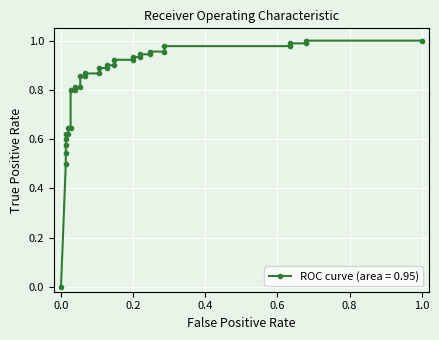

The chart shows a value of 0.1 at 8. True or false?

False